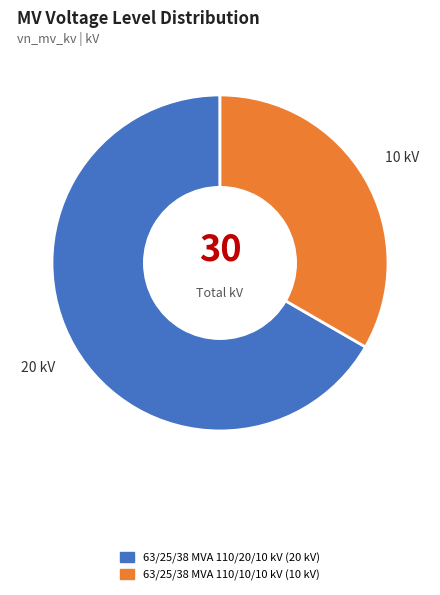

Count the number of slices in the pie.

2